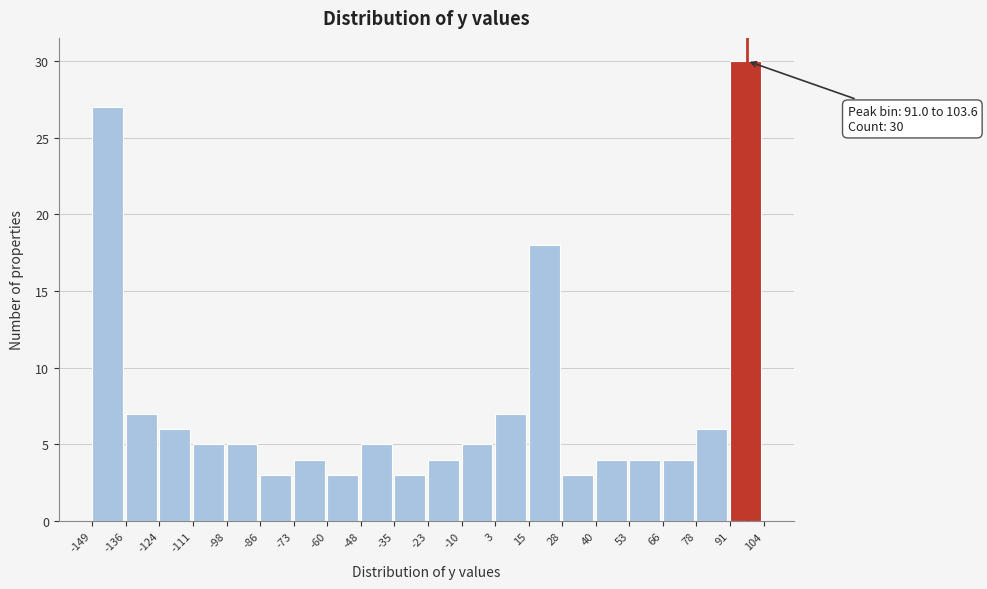

Which range on the x-axis has the tallest bar?

91 to 104